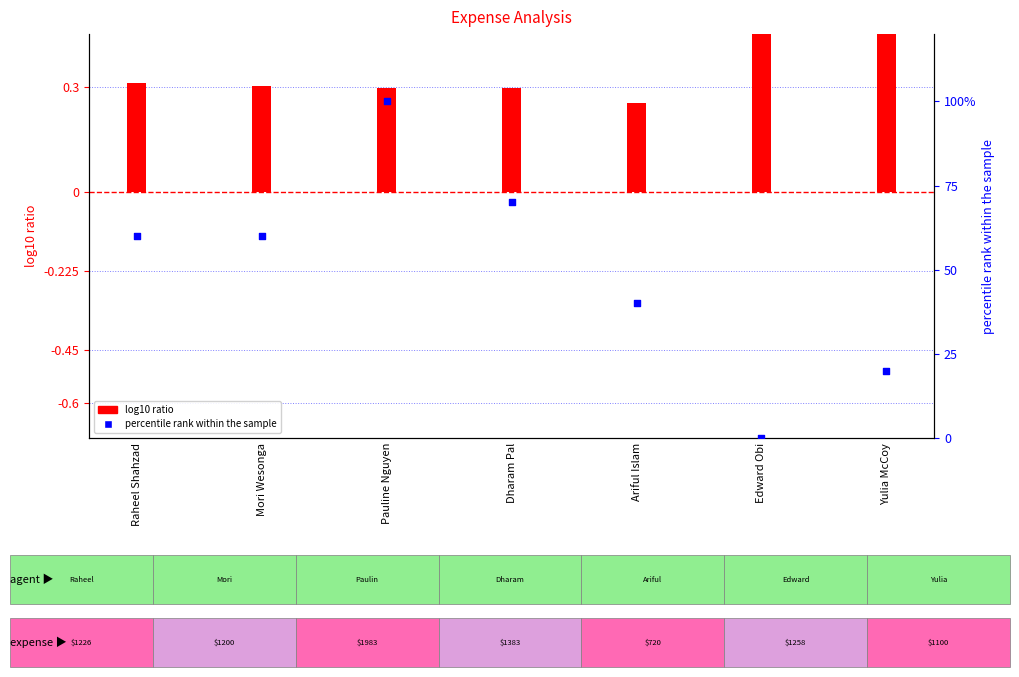

What is the total value across all series at Yulia McCoy?

20.7